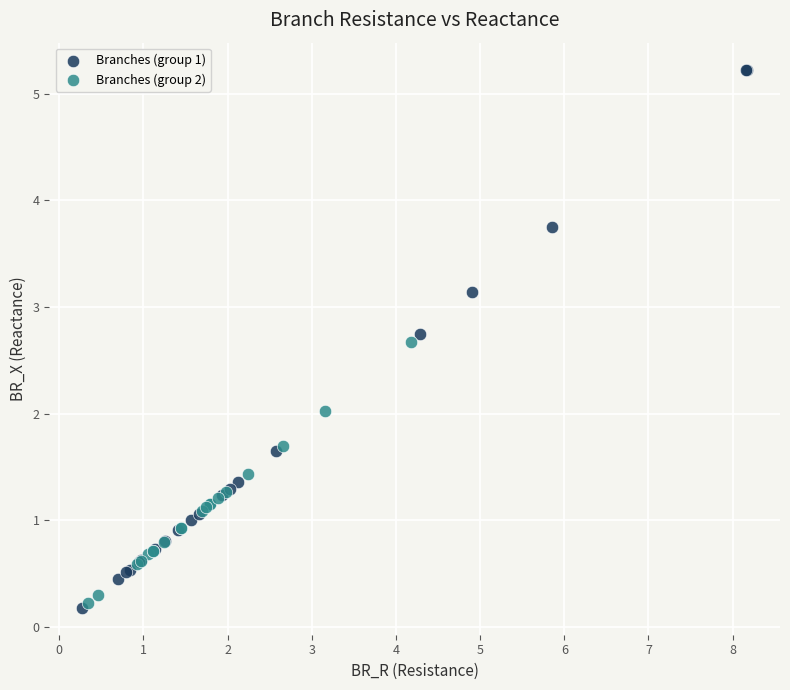

Which series has the widest spread of Y values?

Branches (group 1)